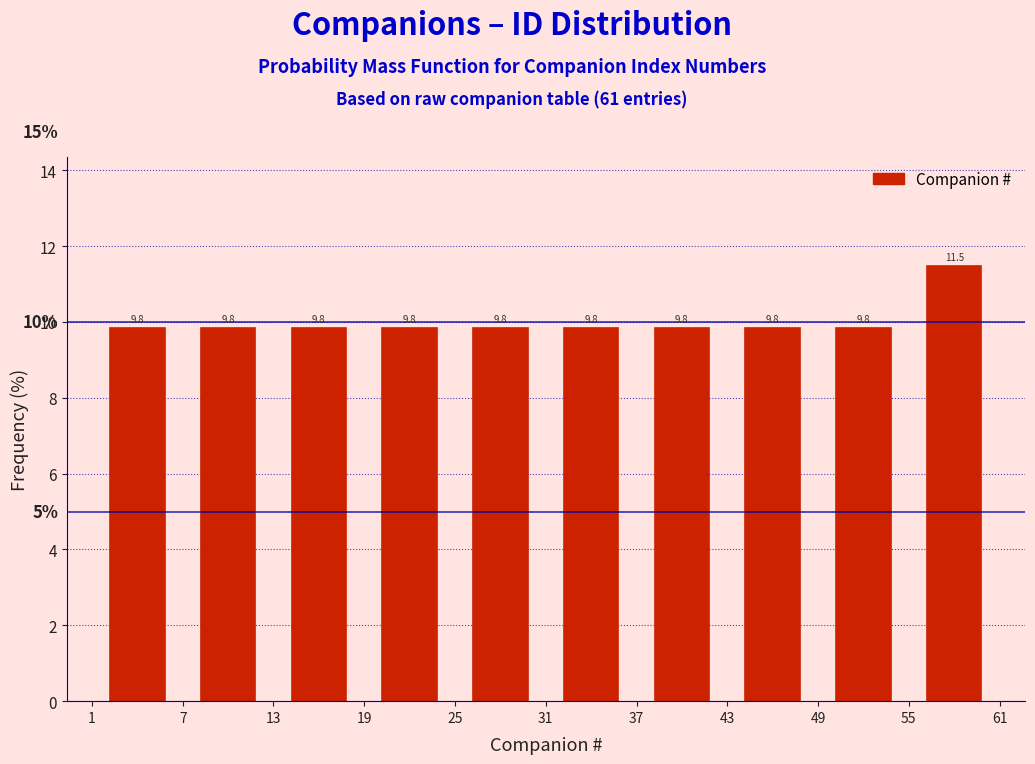

Which range on the x-axis has the tallest bar?

55 to 61